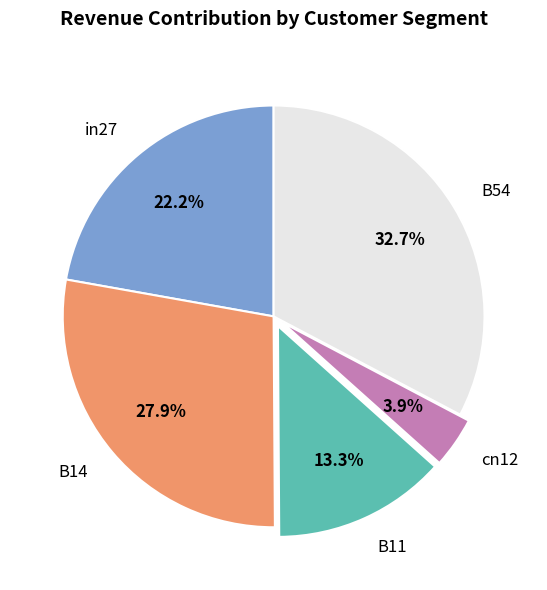

Which category has the smallest portion of the pie?

cn12